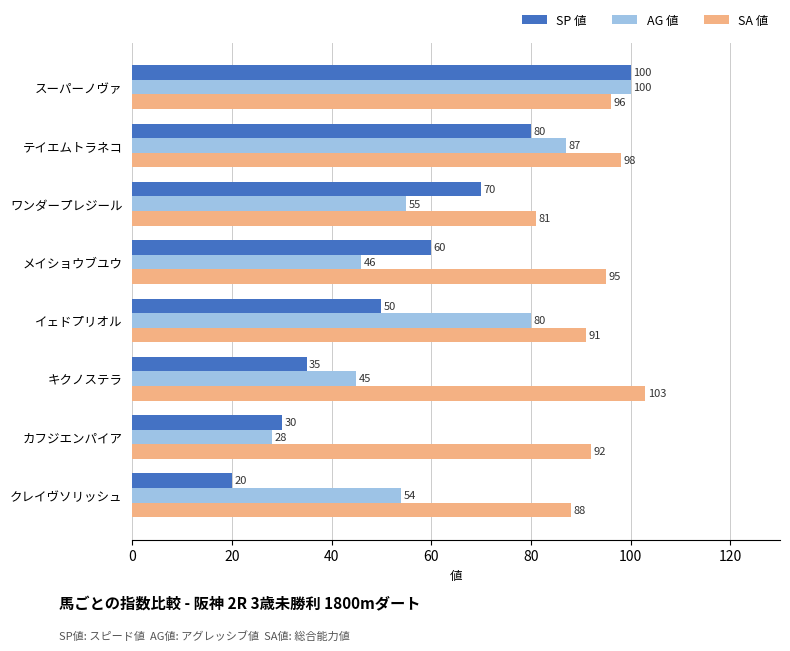

The SP 値 series shows 100 at スーパーノヴァ. True or false?

True